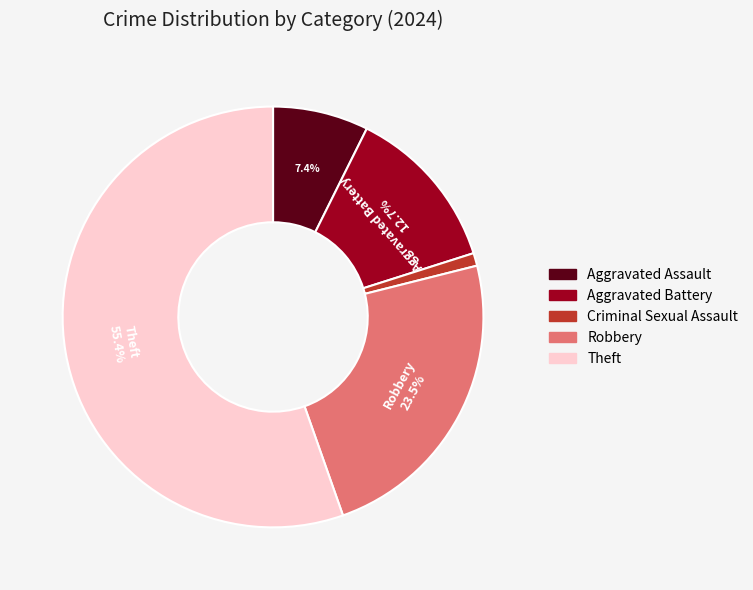

True or false: Aggravated Assault accounts for 7% of the total.

True